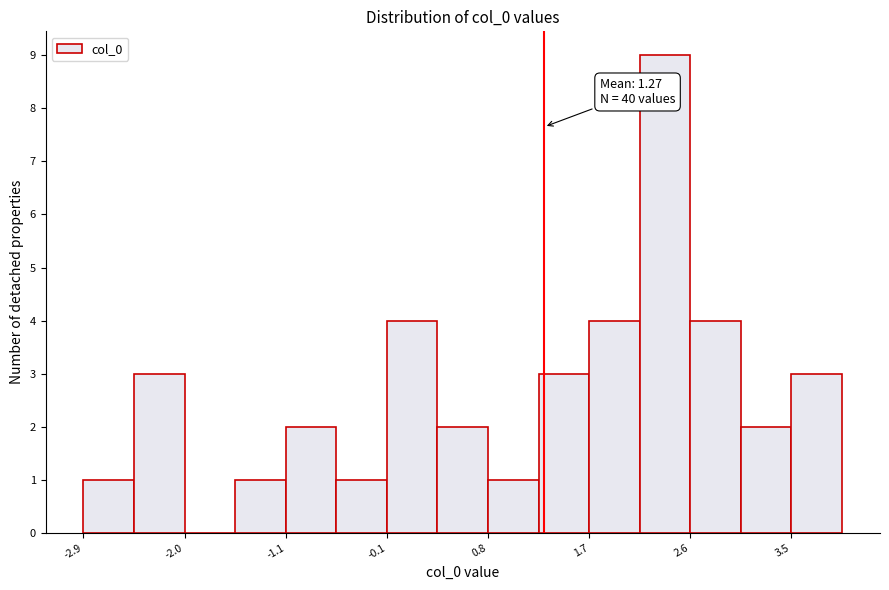

Which range on the x-axis has the tallest bar?

2.1 to 2.6